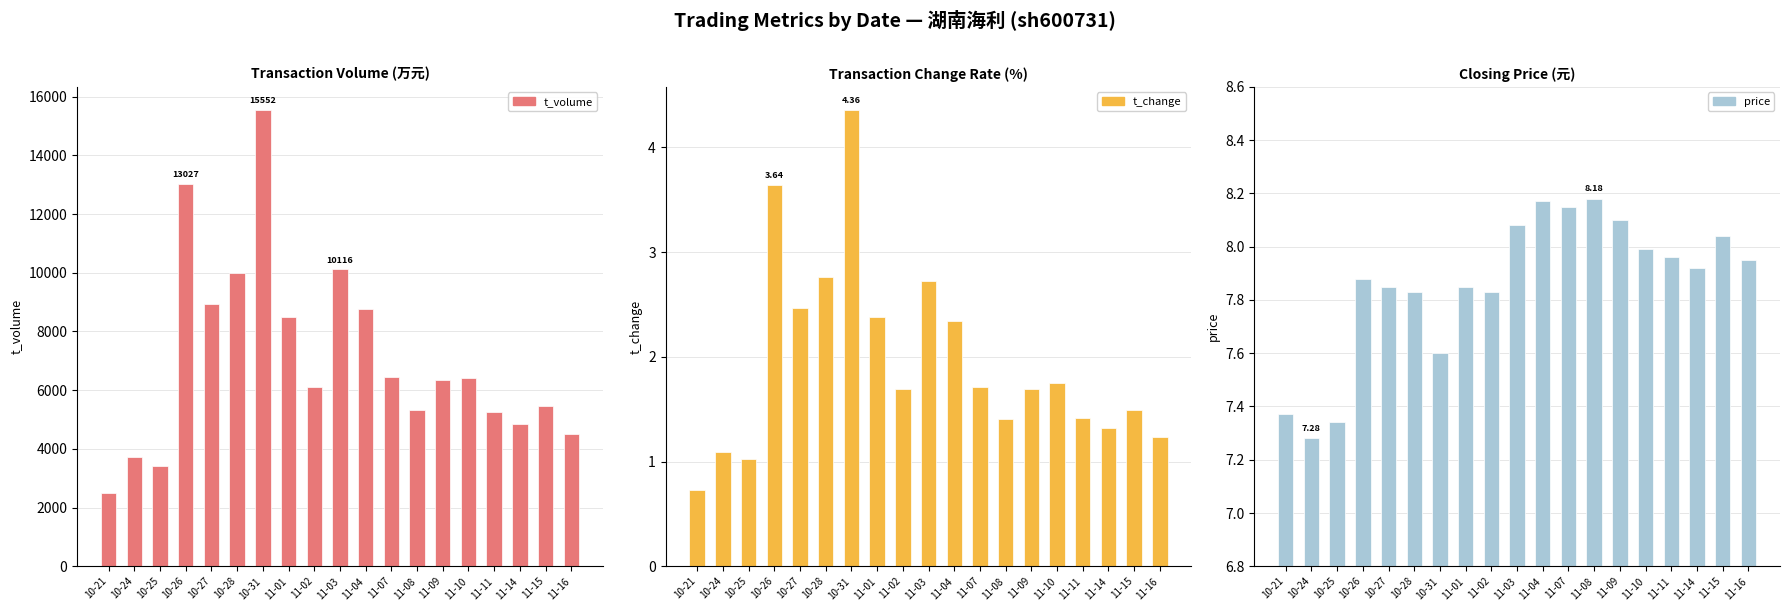

Which series changed the most between 10-28 and 11-01?

t_volume